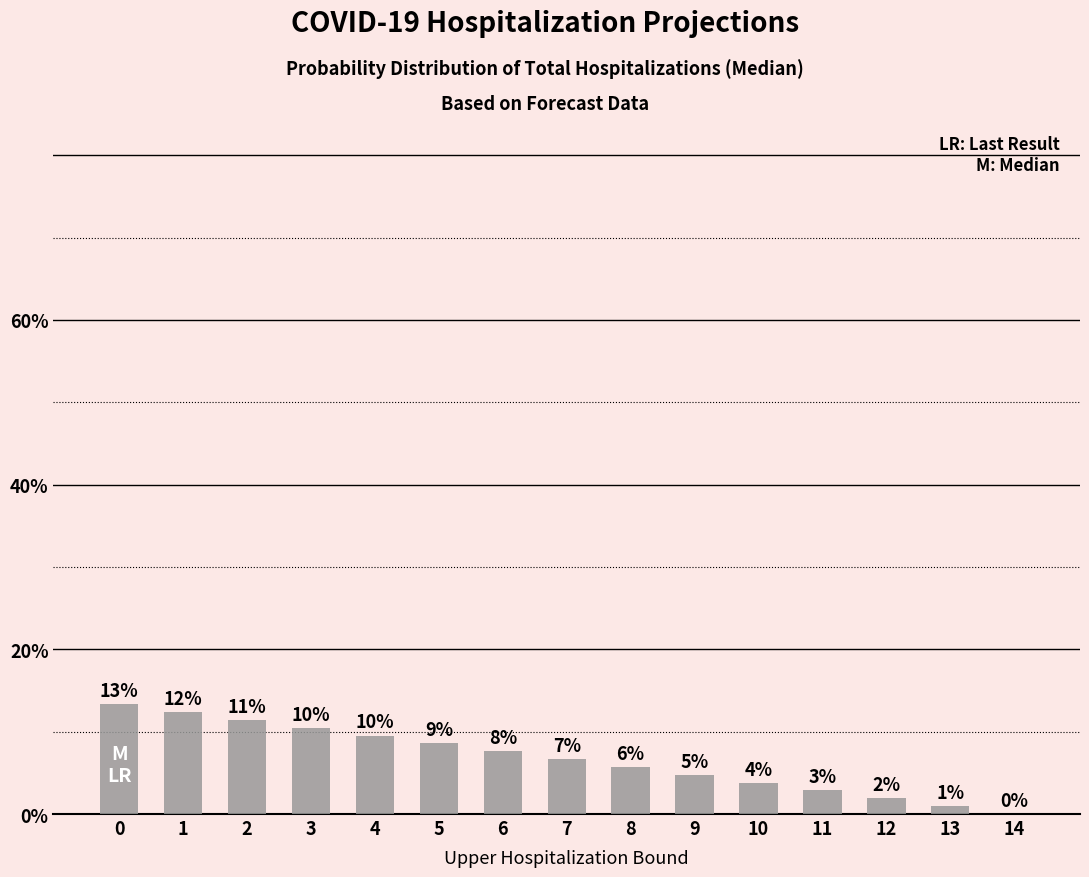

Which has a higher value, 14 or 13?

13